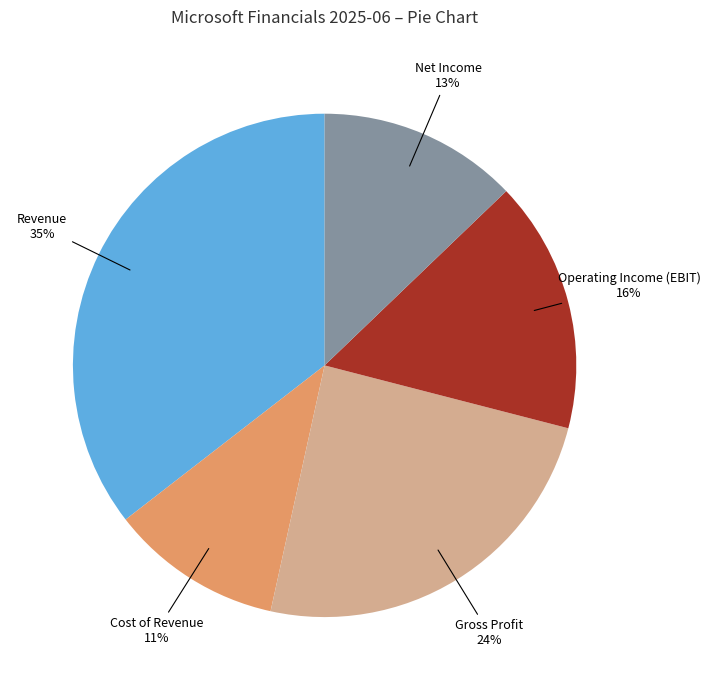

To the nearest percent, what is the average slice percentage?

20%